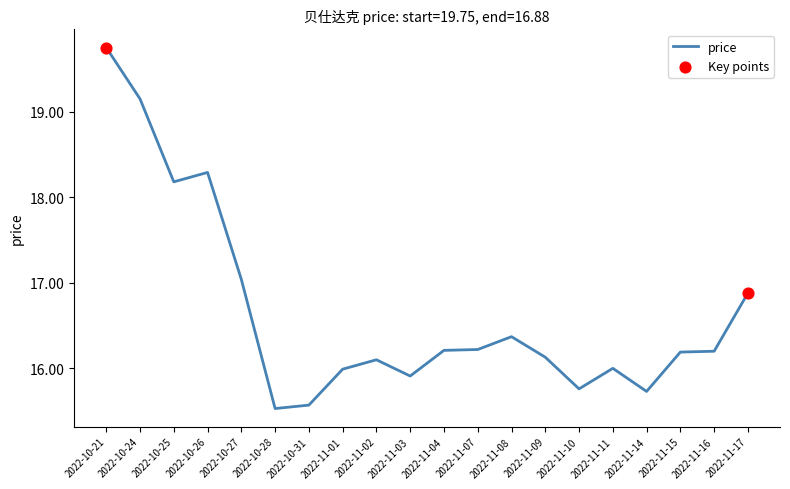

Which has a higher value, 2022-11-08 or 2022-11-07?

2022-11-08